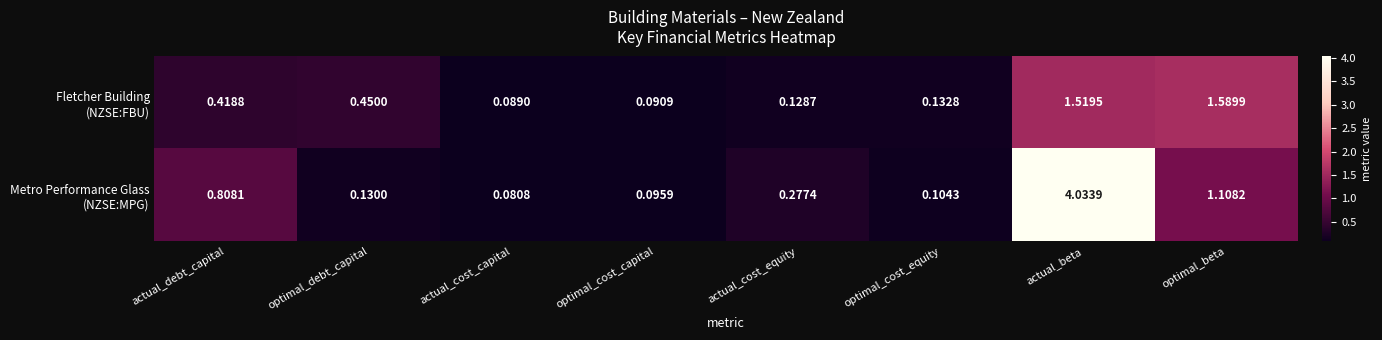

Which category has the lowest value across all series?

actual_cost_capital